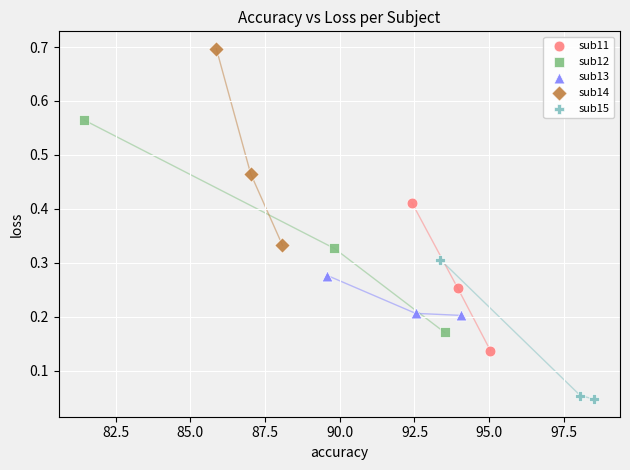

Which series contains the highest Y value?

sub14